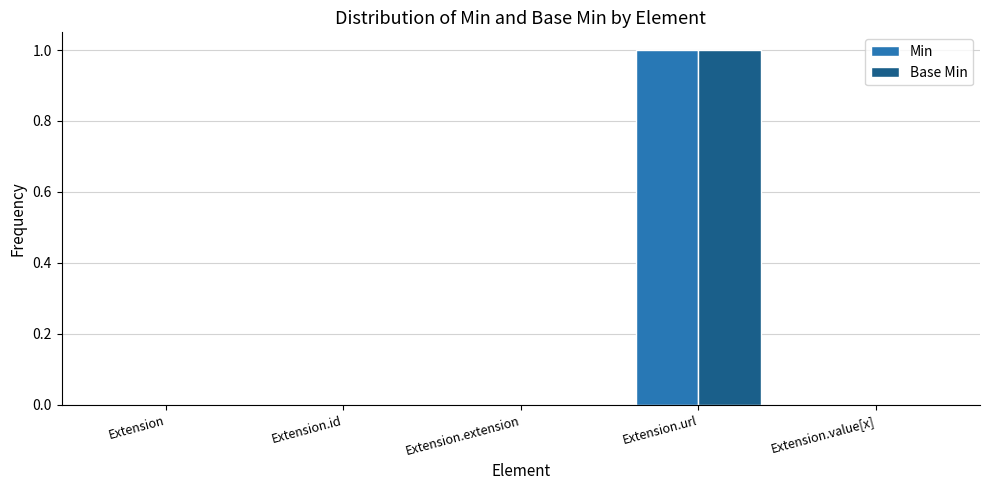

At which label does Min reach its peak?

Extension.url